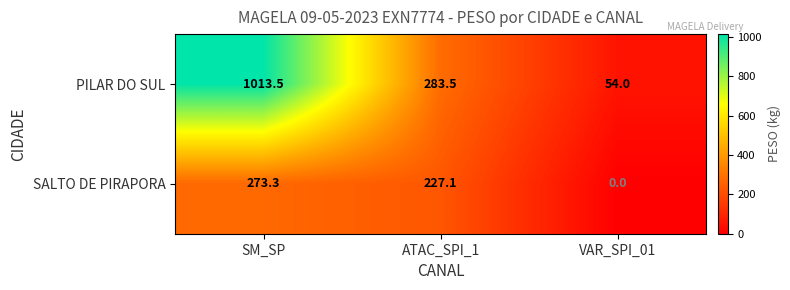

Reading left to right, transcribe all the data shown in this chart.

PILAR DO SUL: 1013.5	283.5	54.0
SALTO DE PIRAPORA: 273.3	227.1	0.0